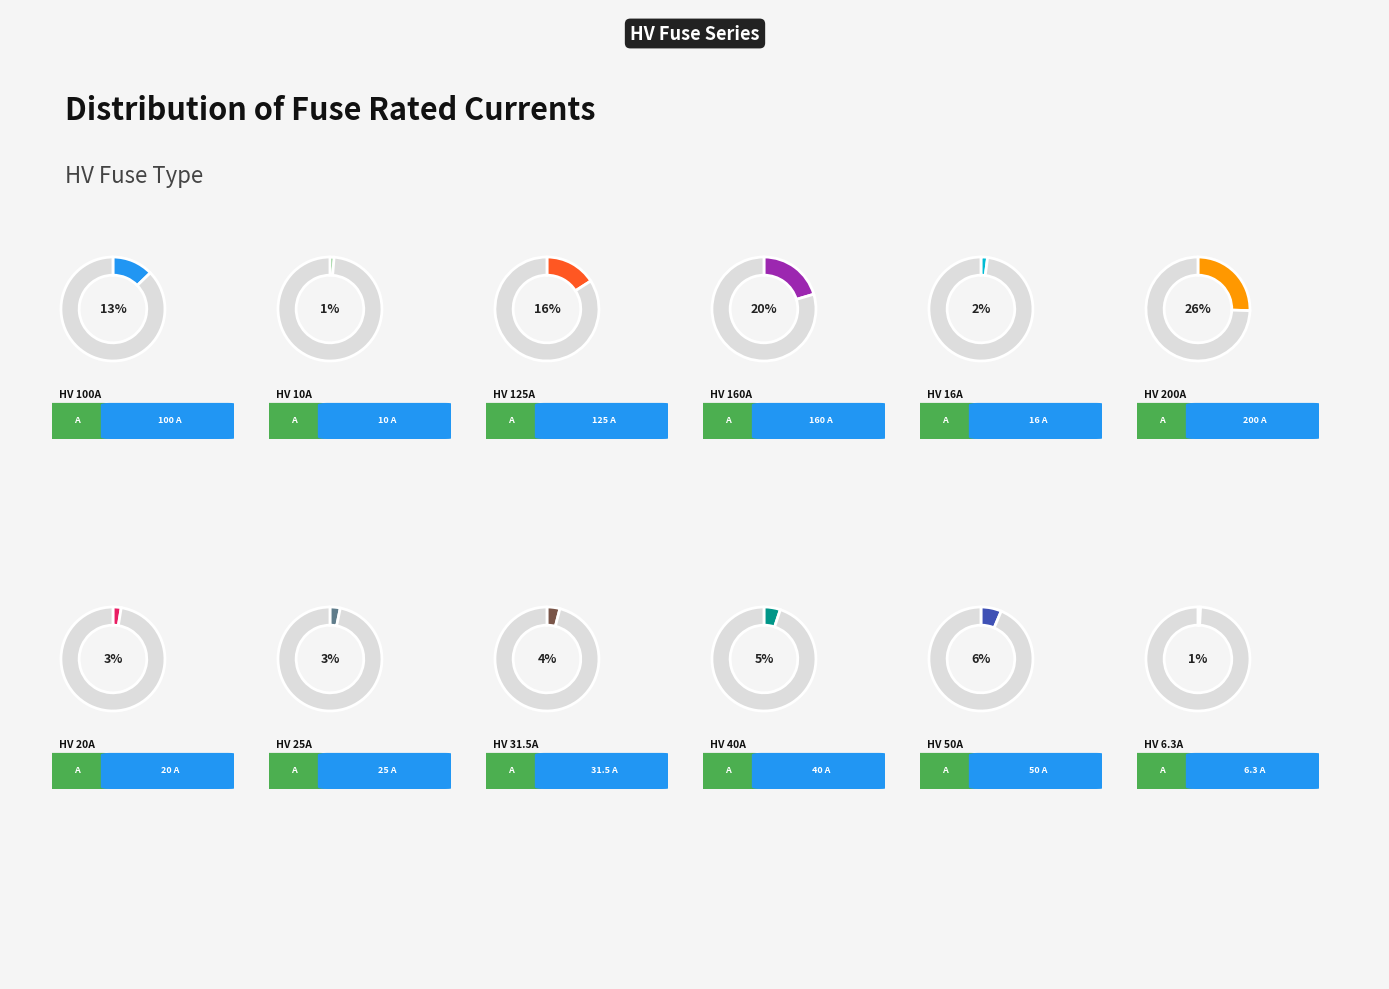

What is the largest slice in the pie chart?

HV 200A